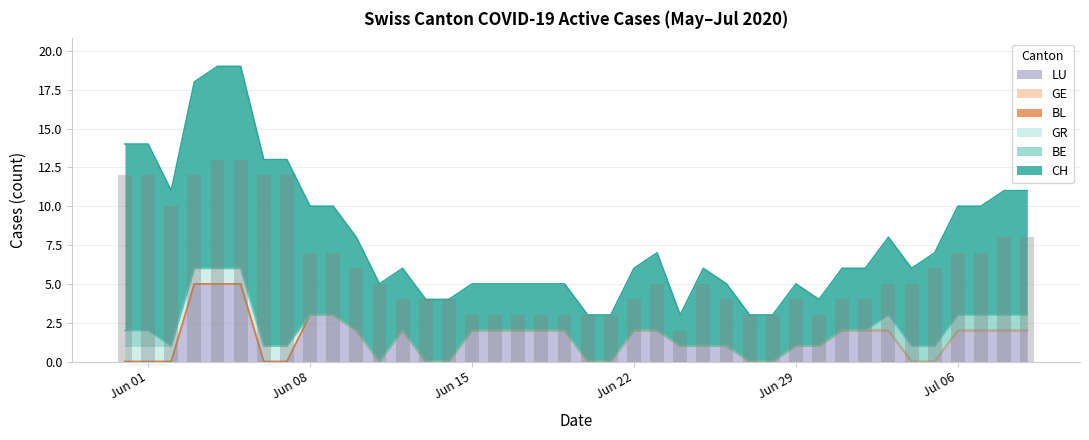

Reading left to right, what are all the values shown in this chart?

CH: 0=12	1=12	2=10	3=12	4=13	5=13	6=12	7=12	8=7	9=7	10=6	11=5	12=4	13=4	14=4	15=3	16=3	17=3	18=3	19=3	20=3	21=3	22=4	23=5	24=2	25=5	26=4	27=3	28=3	29=4	30=3	31=4	32=4	33=5	34=5	35=6	36=7	37=7	38=8	39=8
BE: 0=1	1=1	2=0	3=0	4=0	5=0	6=0	7=0	8=0	9=0	10=0	11=0	12=0	13=0	14=0	15=0	16=0	17=0	18=0	19=0	20=0	21=0	22=0	23=0	24=0	25=0	26=0	27=0	28=0	29=0	30=0	31=0	32=0	33=1	34=1	35=1	36=1	37=1	38=1	39=1
GR: 0=1	1=1	2=1	3=1	4=1	5=1	6=1	7=1	8=0	9=0	10=0	11=0	12=0	13=0	14=0	15=0	16=0	17=0	18=0	19=0	20=0	21=0	22=0	23=0	24=0	25=0	26=0	27=0	28=0	29=0	30=0	31=0	32=0	33=0	34=0	35=0	36=0	37=0	38=0	39=0
BL: 0=0	1=0	2=0	3=0	4=0	5=0	6=0	7=0	8=0	9=0	10=0	11=0	12=0	13=0	14=0	15=0	16=0	17=0	18=0	19=0	20=0	21=0	22=0	23=0	24=0	25=0	26=0	27=0	28=0	29=0	30=0	31=0	32=0	33=0	34=0	35=0	36=0	37=0	38=0	39=0
GE: 0=0	1=0	2=0	3=0	4=0	5=0	6=0	7=0	8=0	9=0	10=0	11=0	12=0	13=0	14=0	15=0	16=0	17=0	18=0	19=0	20=0	21=0	22=0	23=0	24=0	25=0	26=0	27=0	28=0	29=0	30=0	31=0	32=0	33=0	34=0	35=0	36=0	37=0	38=0	39=0
LU: 0=0	1=0	2=0	3=5	4=5	5=5	6=0	7=0	8=3	9=3	10=2	11=0	12=2	13=0	14=0	15=2	16=2	17=2	18=2	19=2	20=0	21=0	22=2	23=2	24=1	25=1	26=1	27=0	28=0	29=1	30=1	31=2	32=2	33=2	34=0	35=0	36=2	37=2	38=2	39=2